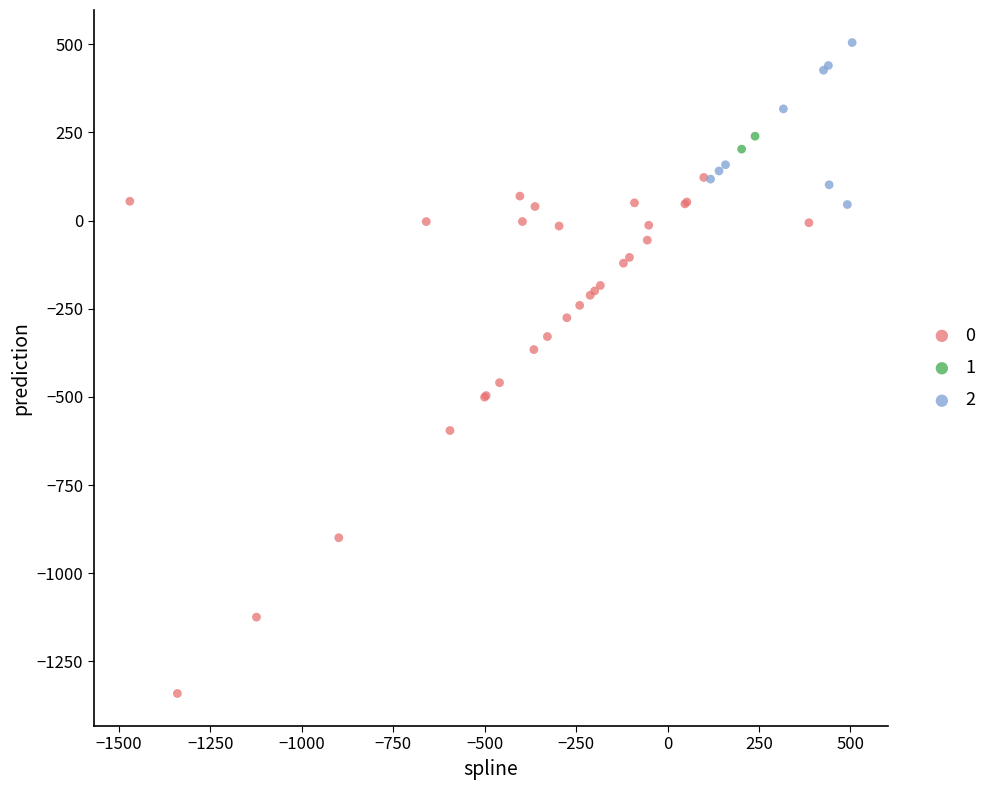

What are all the series names shown in the legend?

0, 1, 2